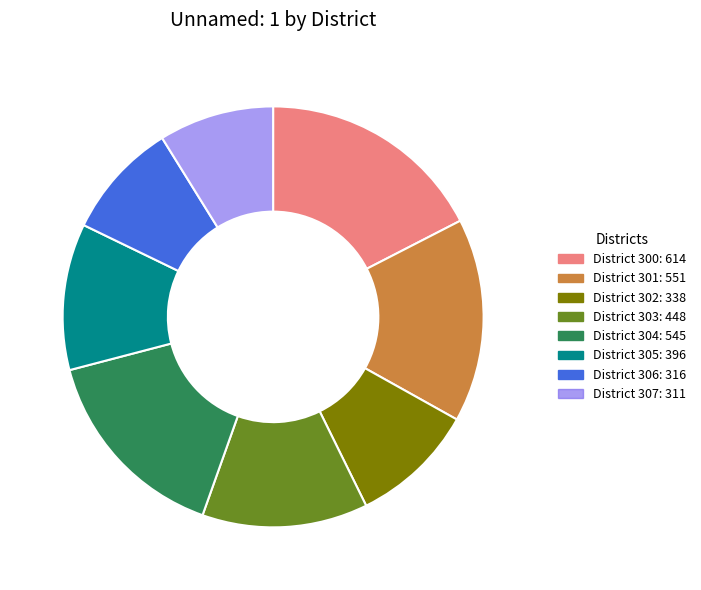

True or false: District 301: 551 accounts for 5% of the total.

False